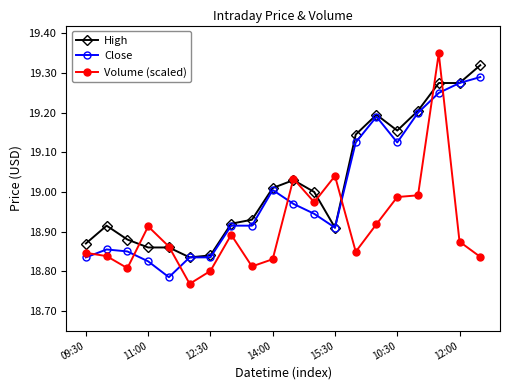

List the series in order of their overall mean, highest first.

High, Close, Volume (scaled)